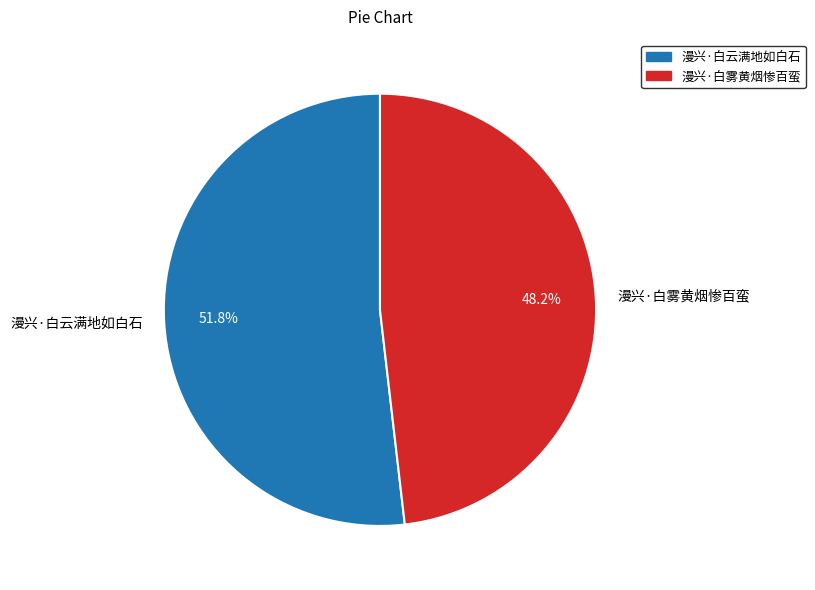

Is it true that 漫兴·白云满地如白石 is 52% of the pie?

True